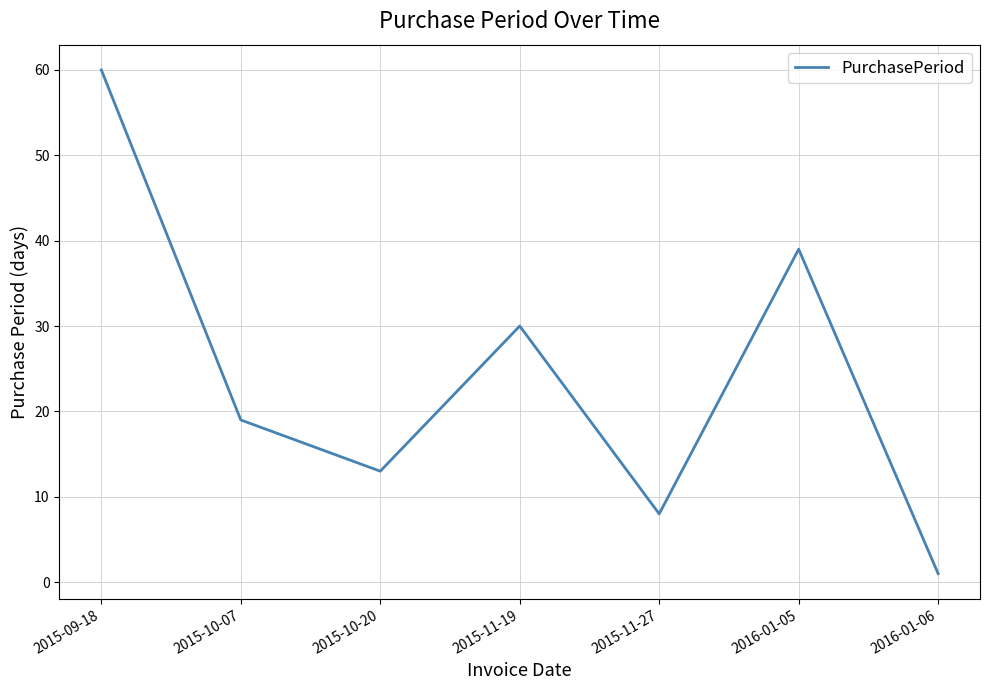

What position from the left is 2015-10-07?

2